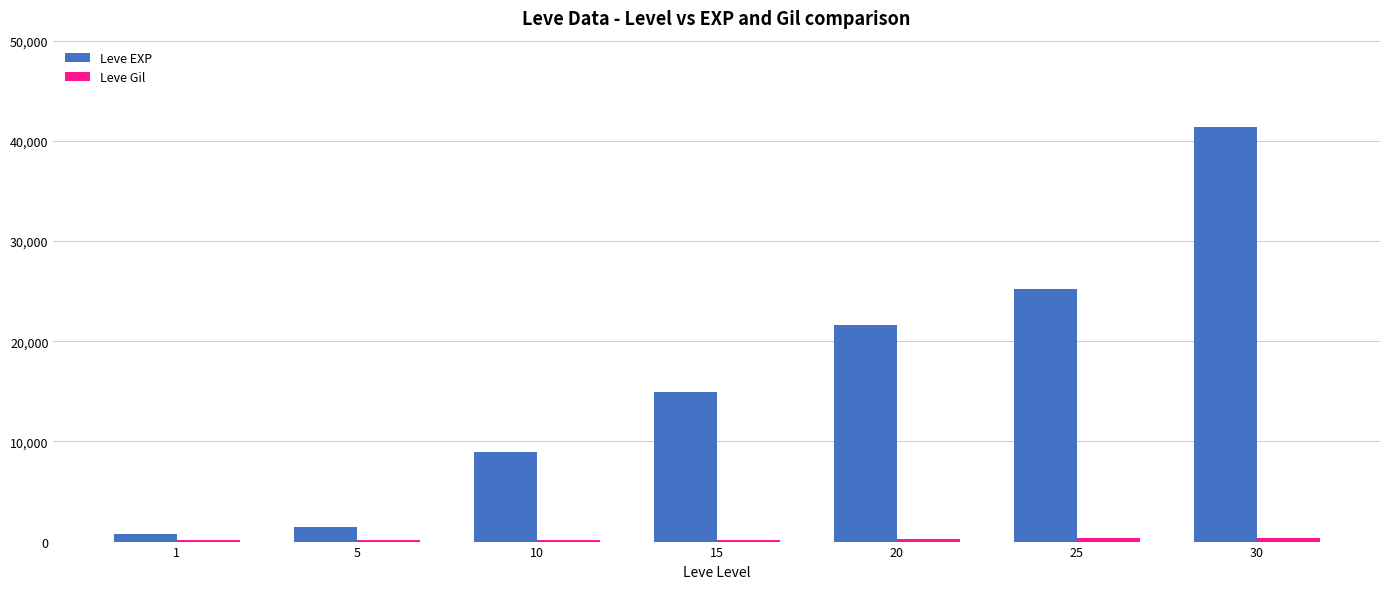

The value of Leve EXP at 5 is 1420. True or false?

True